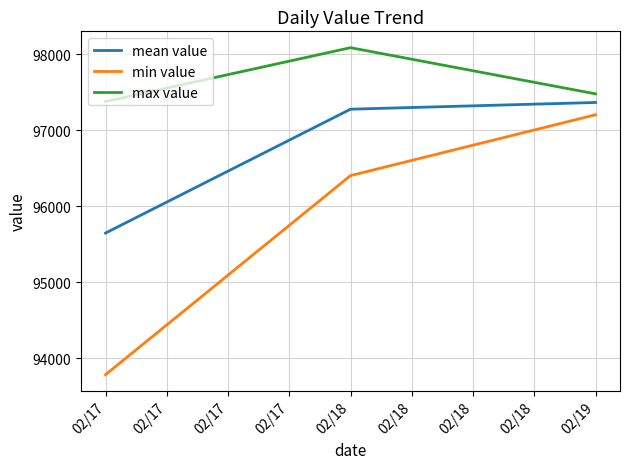

Is it true that min value equals 65730.6 at 02/17?

False